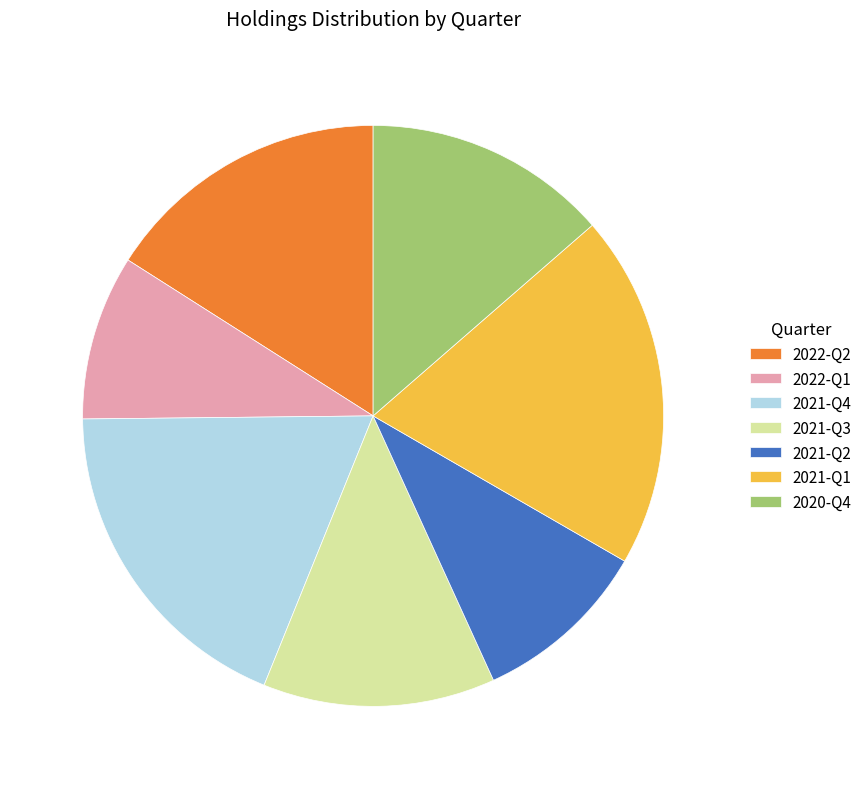

Count the number of slices in the pie.

7